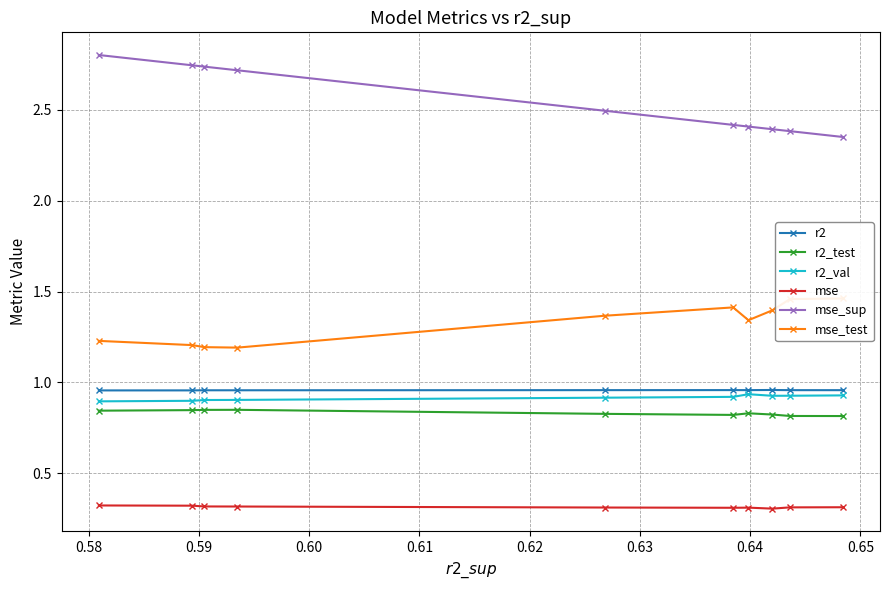

Count the mse_sup values in the range 2 to 3.

10